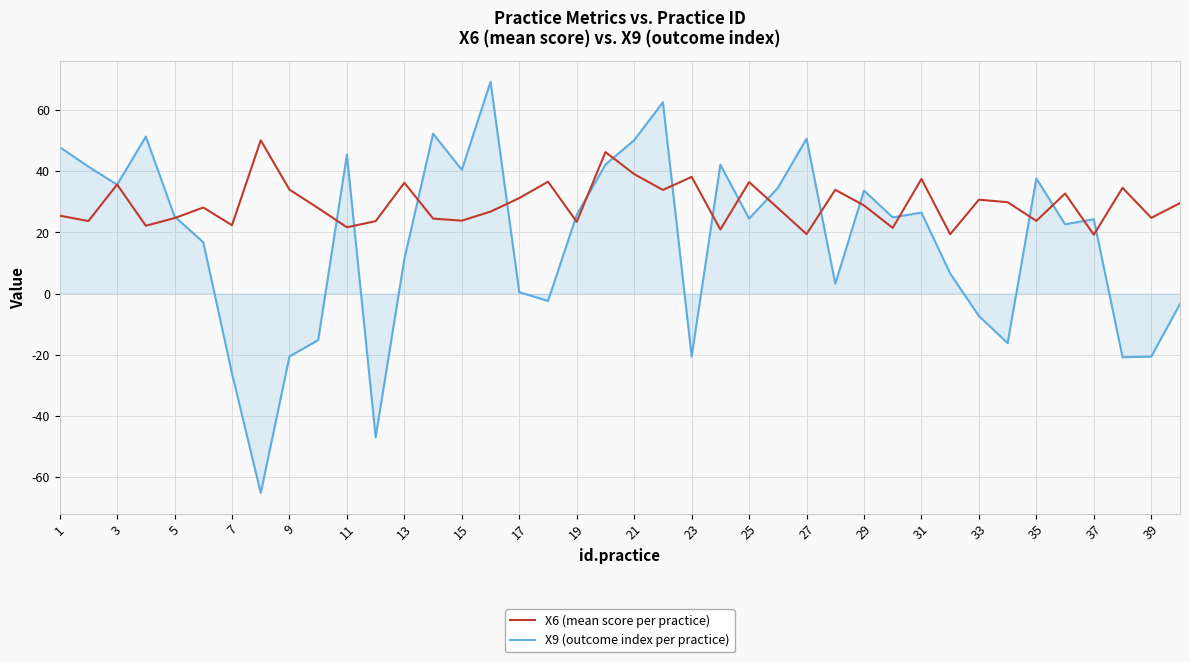

What is the minimum value for X9 (outcome index per practice)?

-65.1